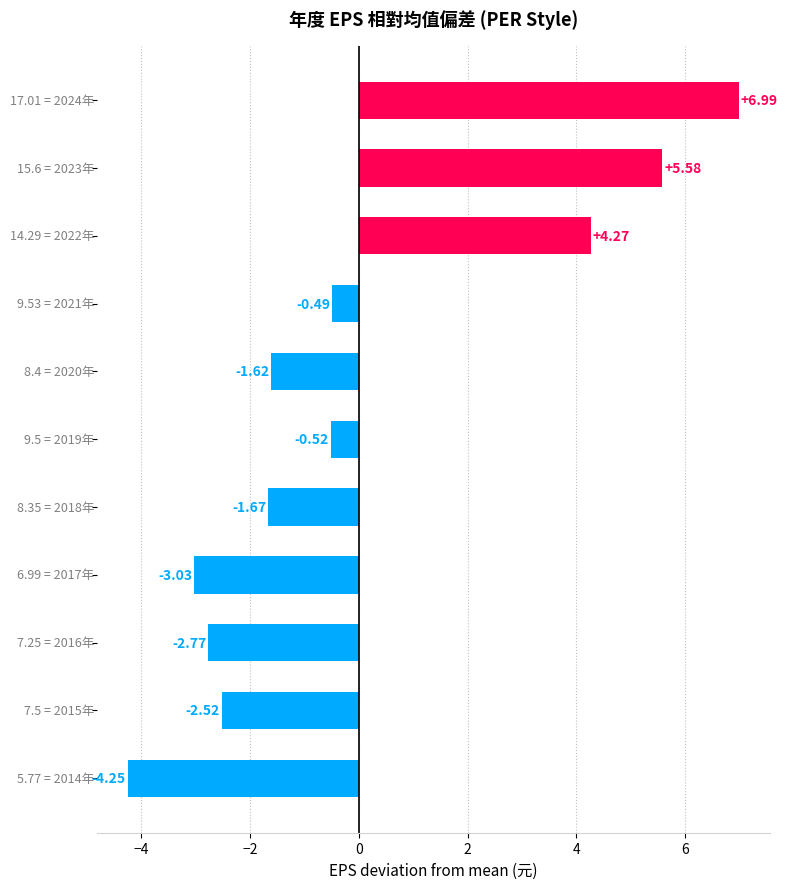

What is the minimum value shown in the chart?

-4.2